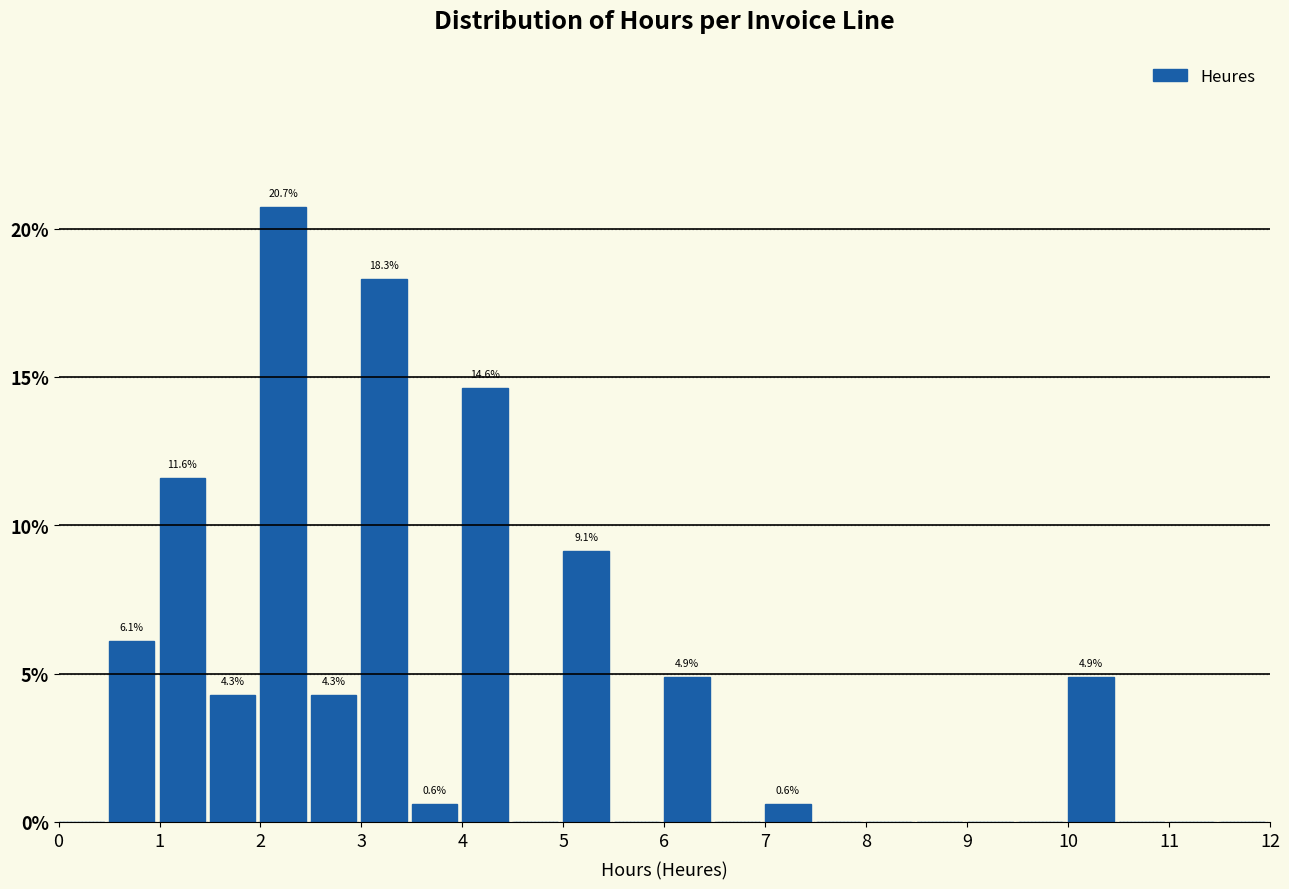

Over which range of the x-axis is the bar tallest?

2.0 to 2.5